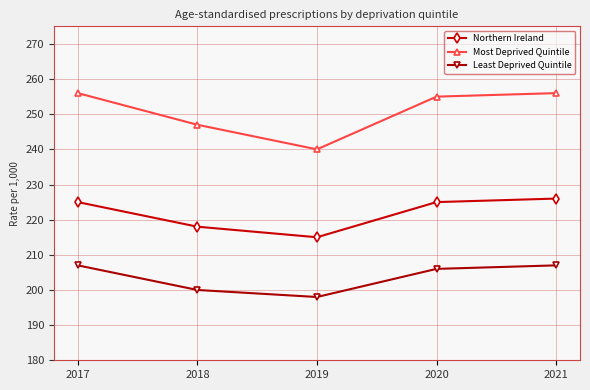

What is the value of the Most Deprived Quintile point at the 4th from the left?

255